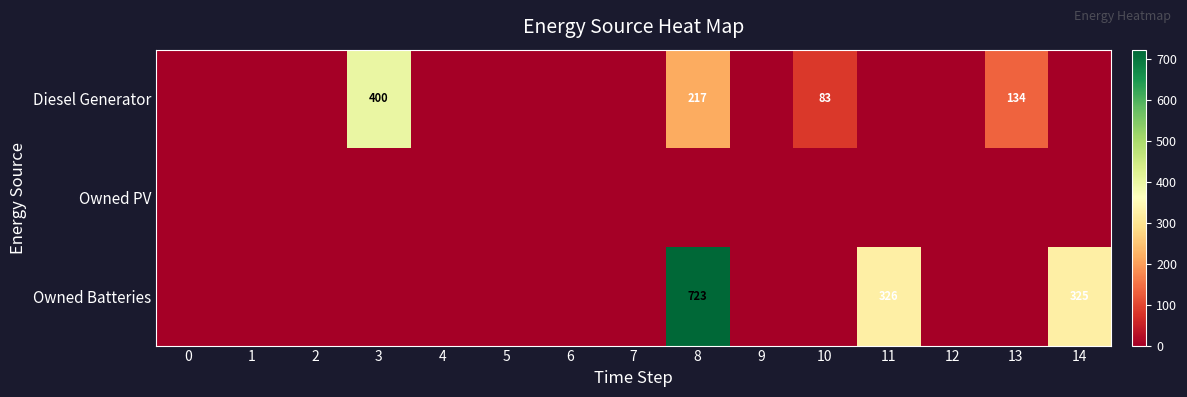

Rank the series by their average value, from lowest to highest.

Owned PV, Diesel Generator, Owned Batteries